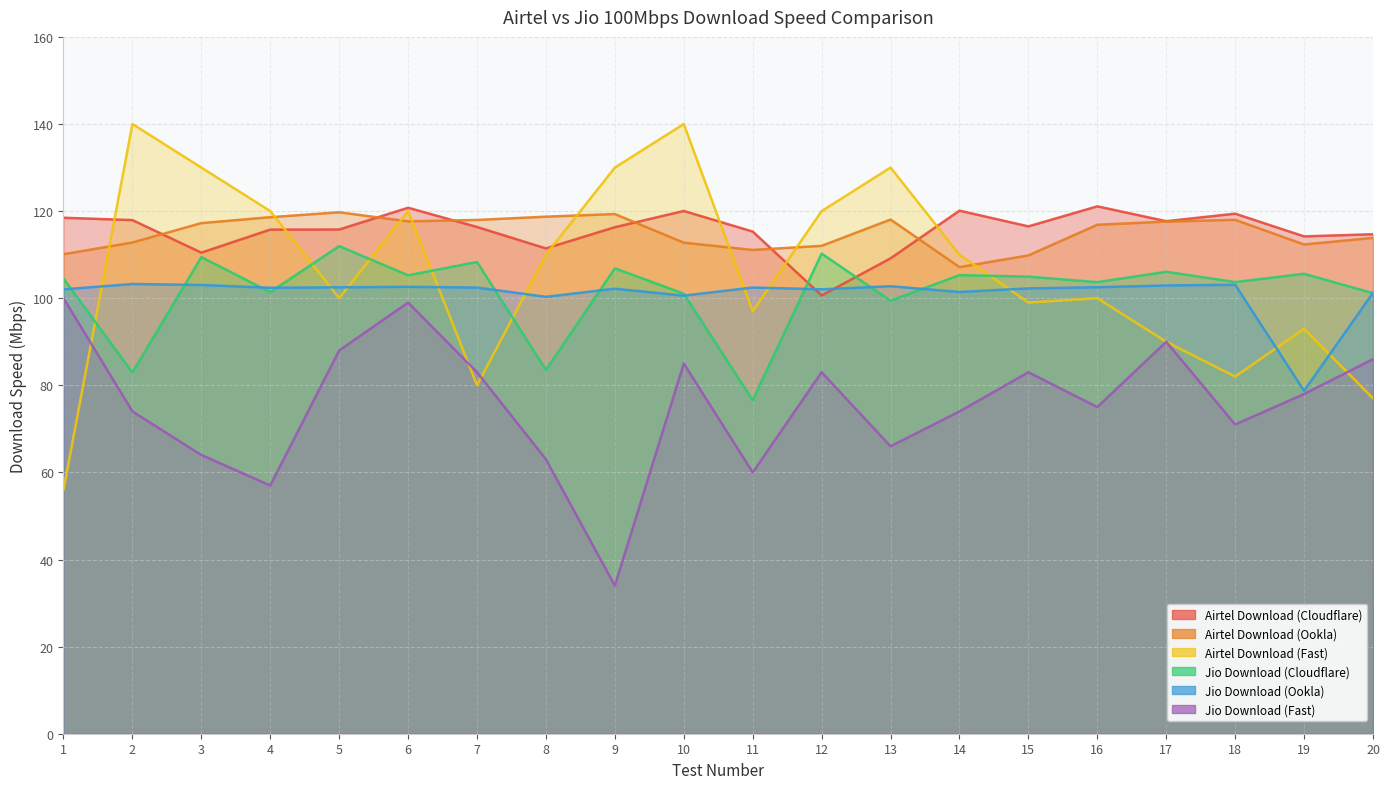

Rank the categories by Airtel Download (Cloudflare) value from lowest to highest.

12, 13, 3, 8, 19, 20, 11, 4, 5, 9, 7, 15, 17, 2, 1, 18, 10, 14, 6, 16